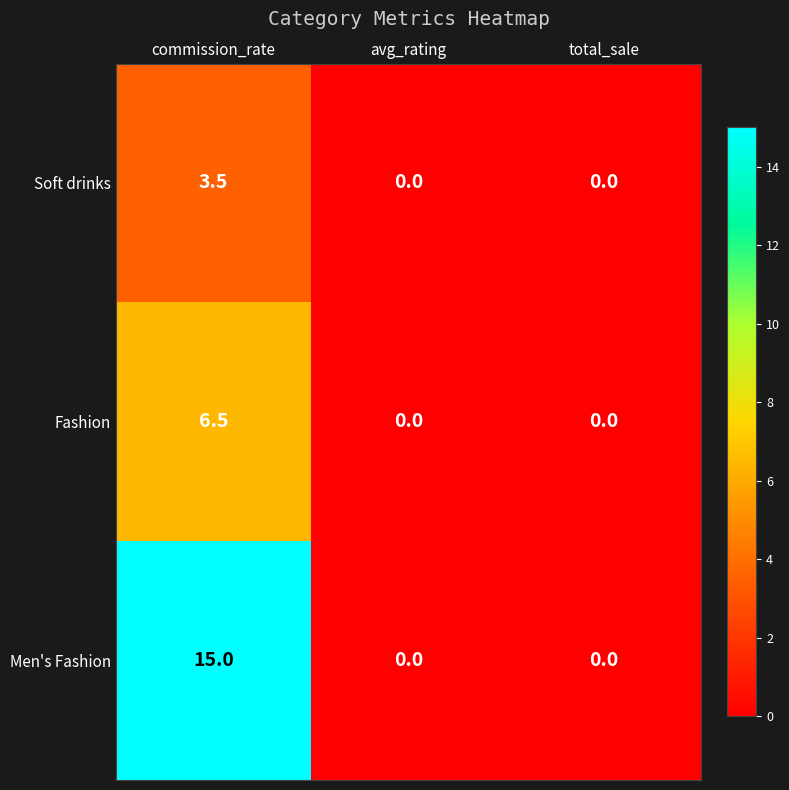

The Men's Fashion series shows 0.0 at avg_rating. True or false?

True